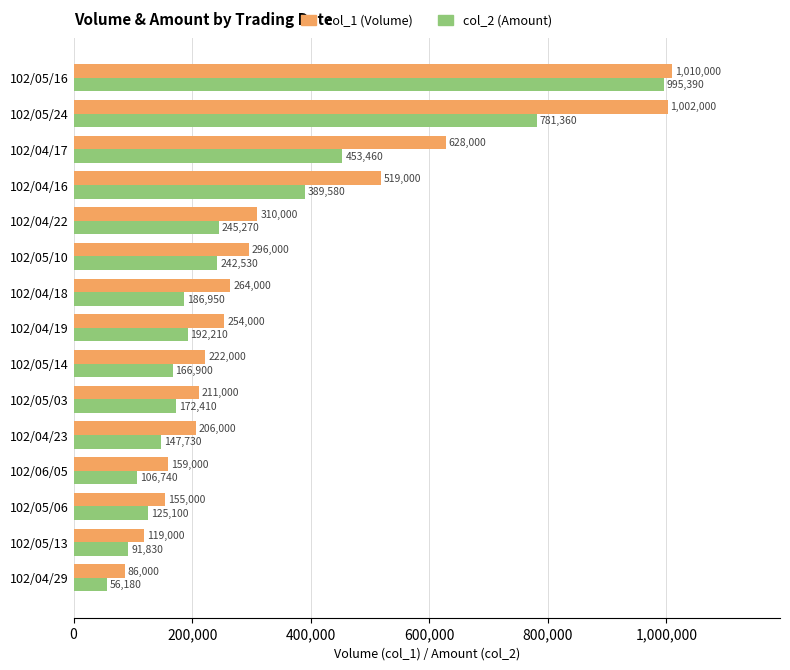

Is it true that col_2 (Amount) equals 186950 at 102/04/18?

True